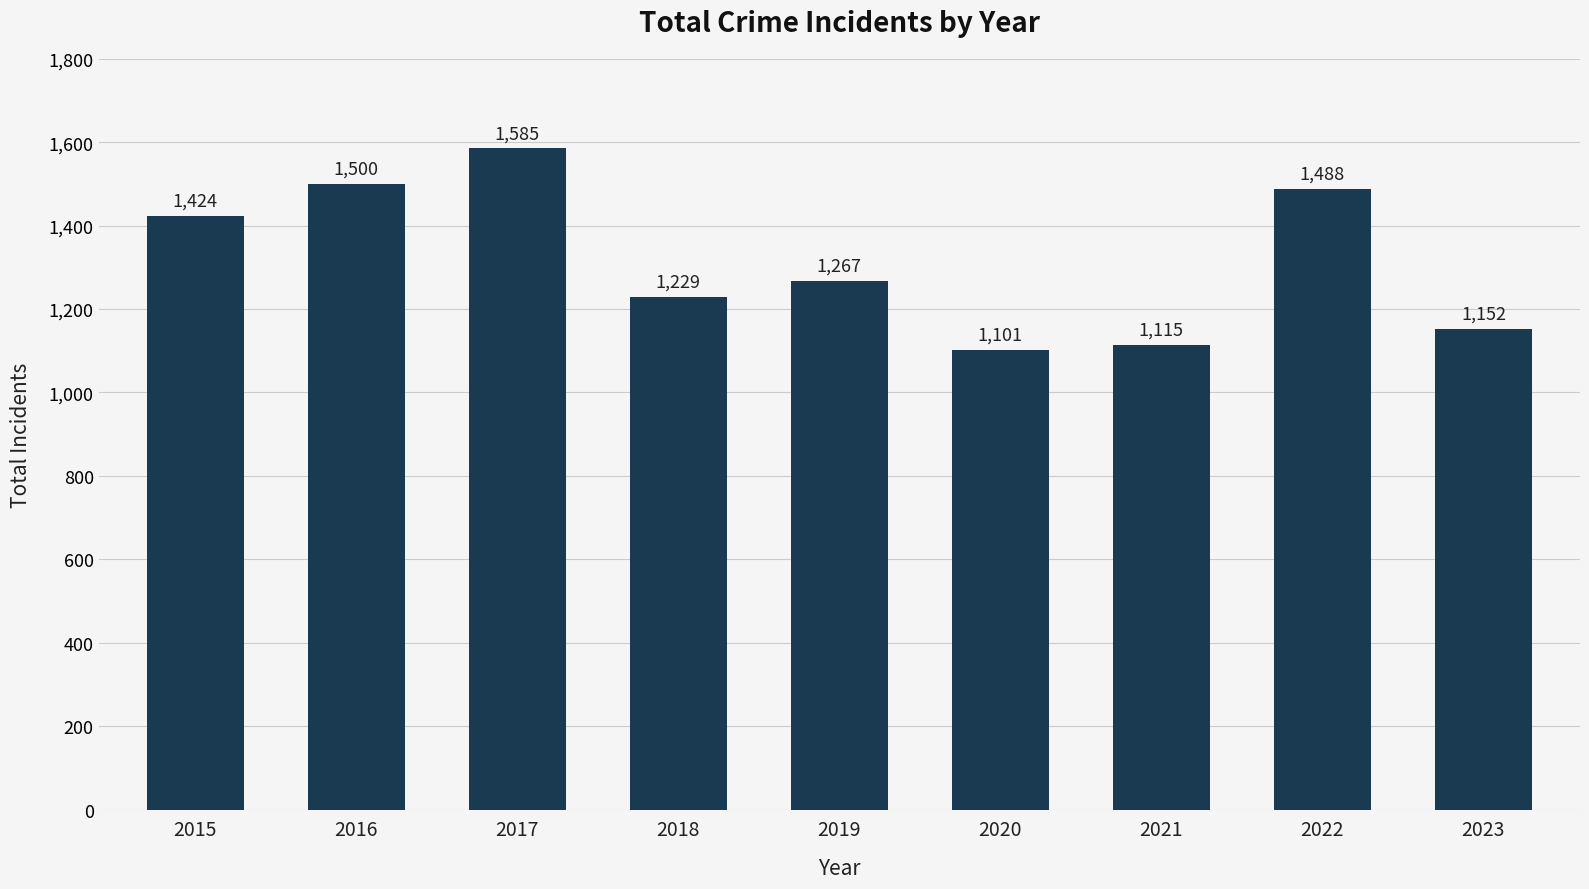

Rank the categories by value from highest to lowest.

2017, 2016, 2022, 2015, 2019, 2018, 2023, 2021, 2020